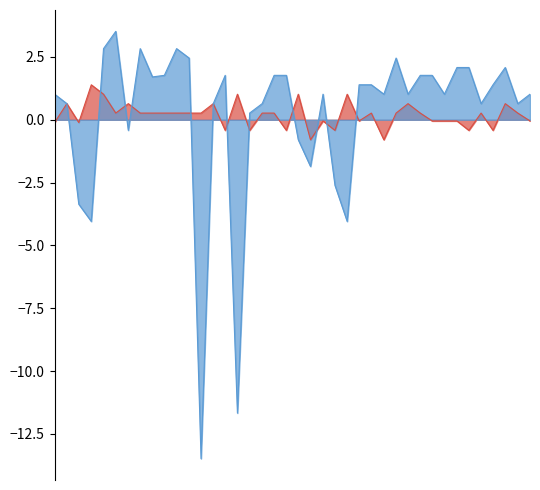

What is the greatest value displayed?

3.5